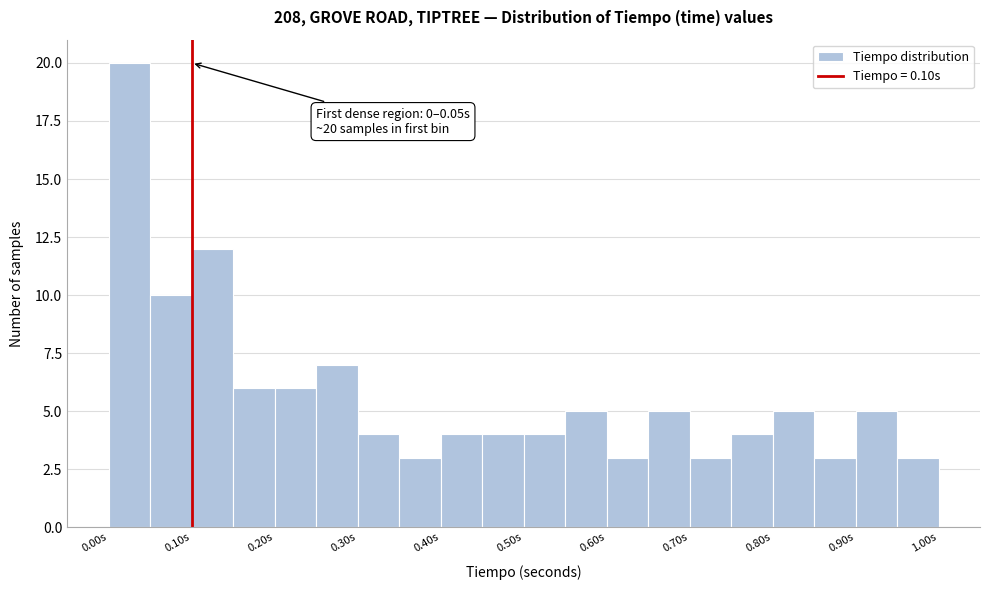

Over which range of the x-axis is the bar tallest?

0.00 to 0.05